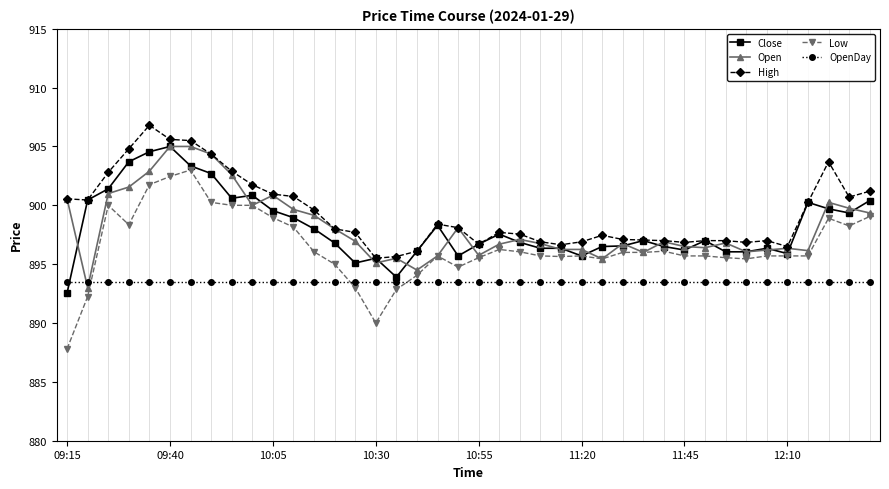

Which series has the largest range (max minus min)?

Low